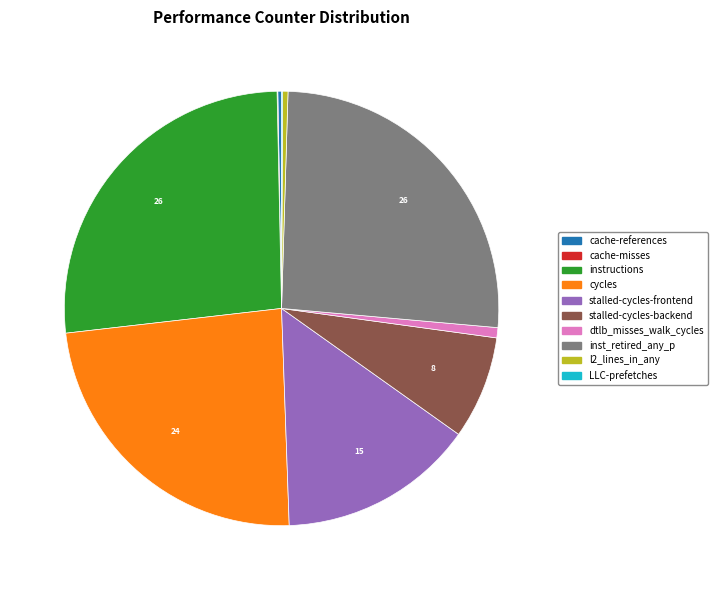

Approximately how many times larger is the value at cycles compared to inst_retired_any_p?

0.9